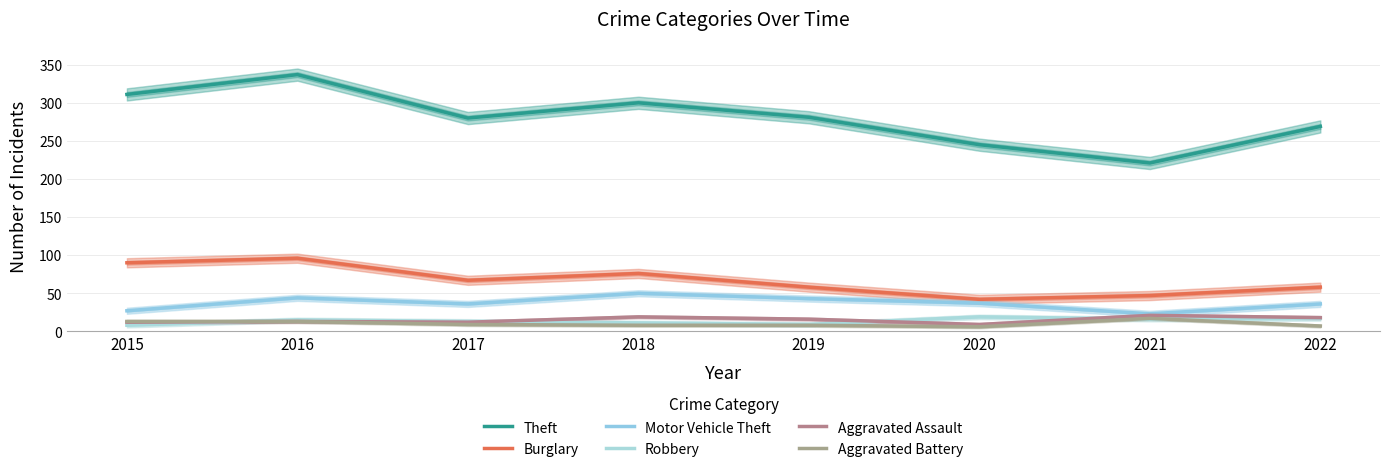

Between 2021 and 2018, which is larger?

2018